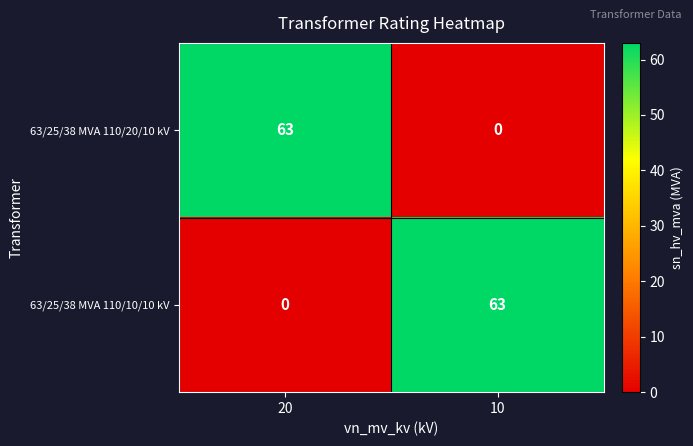

Reading right to left, extract all data points from this chart.

63/25/38 MVA 110/20/10 kV: 0	63
63/25/38 MVA 110/10/10 kV: 63	0